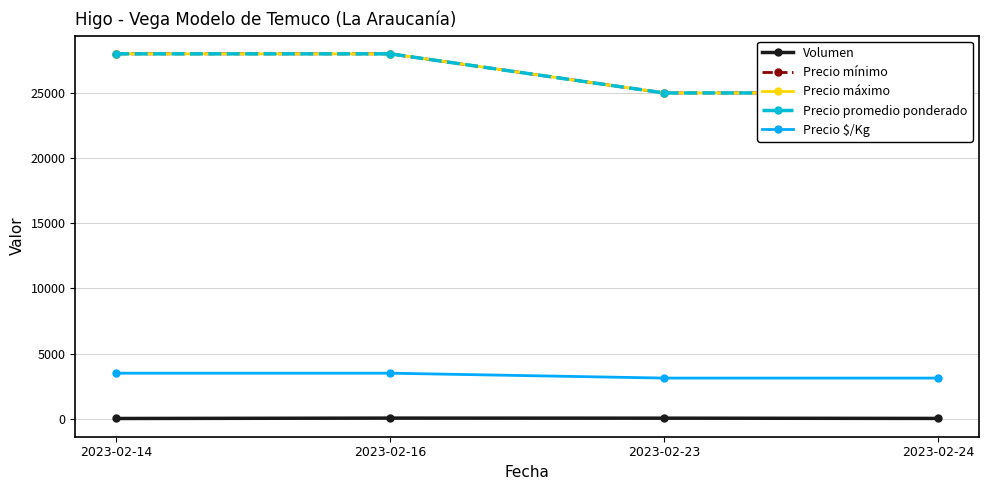

At how many categories does at least one series exceed 10564?

4